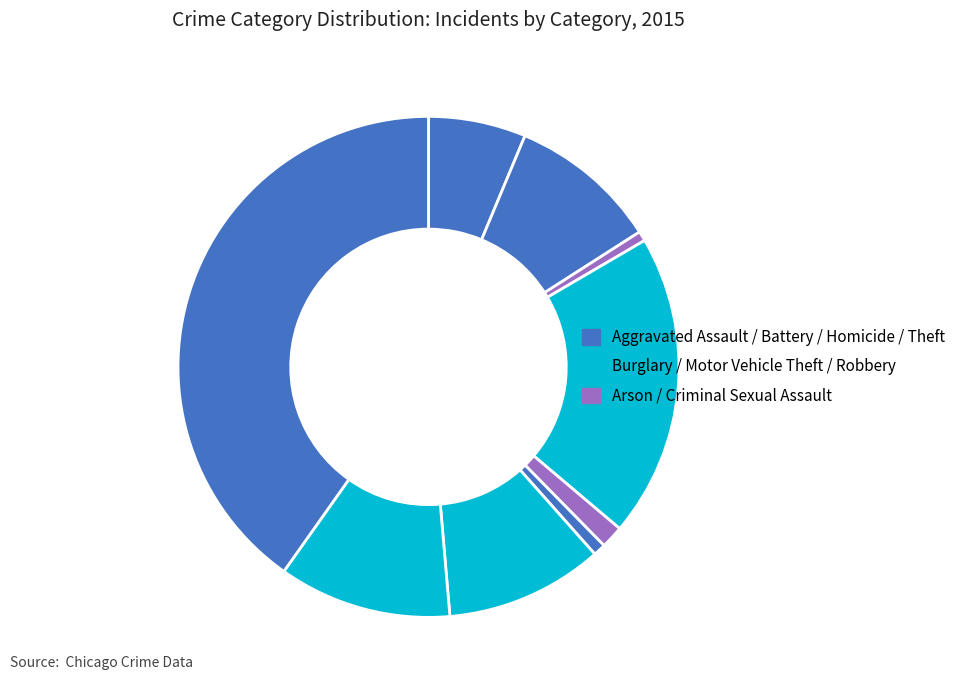

Count the number of slices in the pie.

9